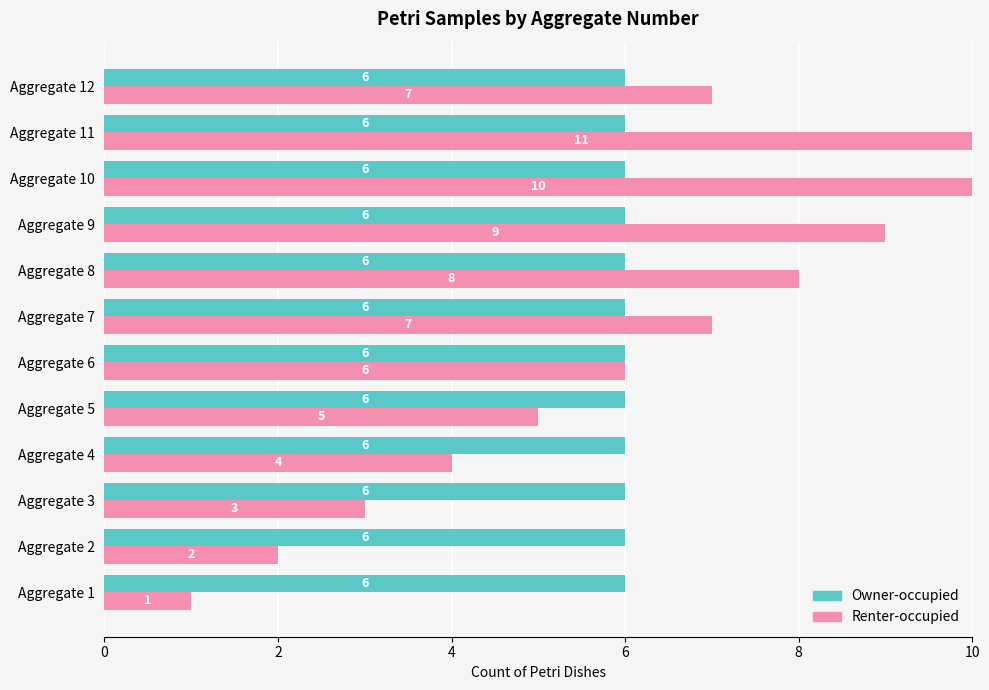

Does the chart contain any negative values?

No